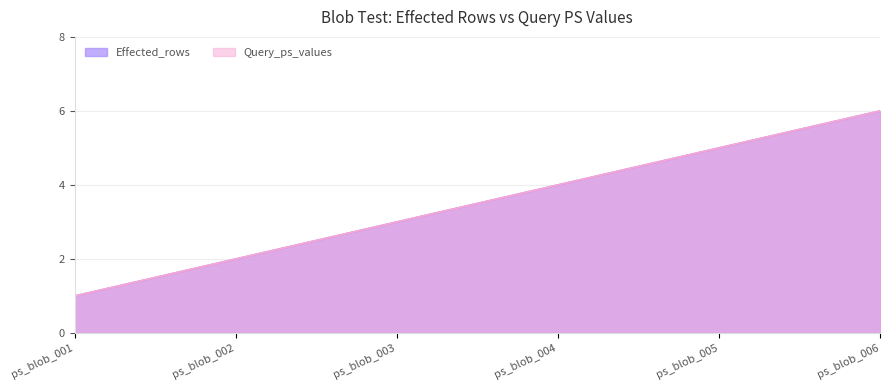

At which label does Effected_rows reach its minimum?

ps_blob_001